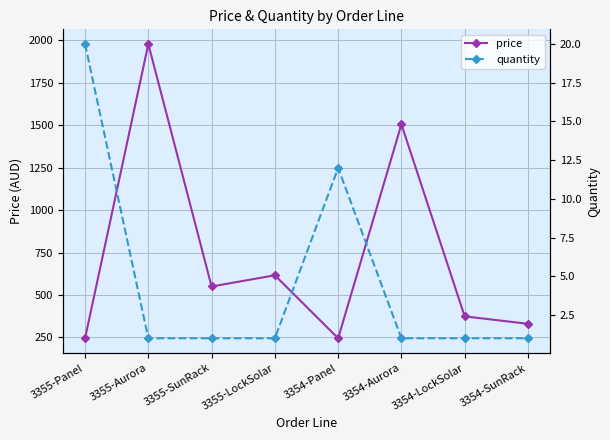

At 3354-LockSolar, list the series in order from smallest to largest.

quantity, price